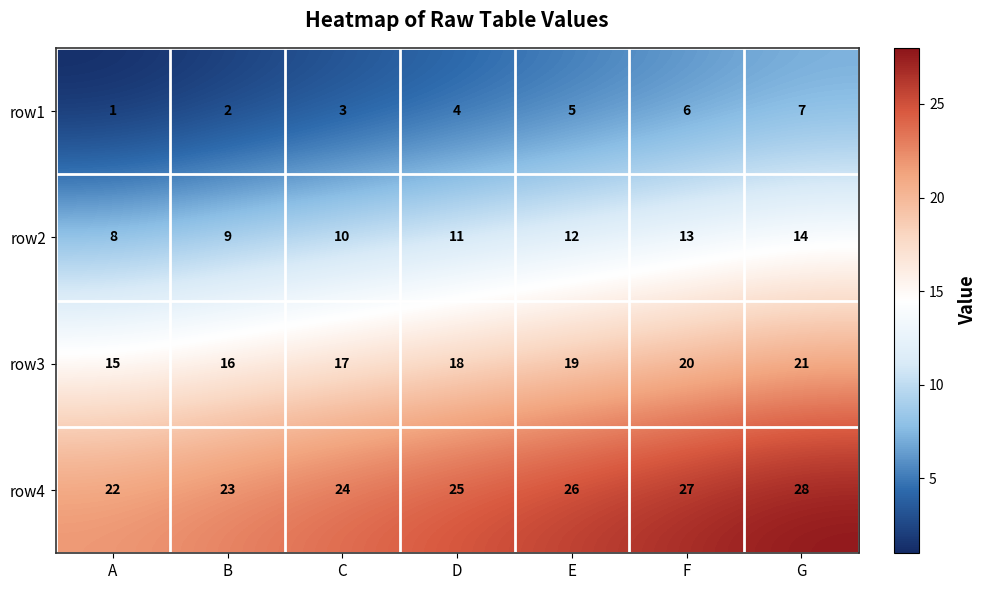

Where is row2 nearest to the value 11?

D